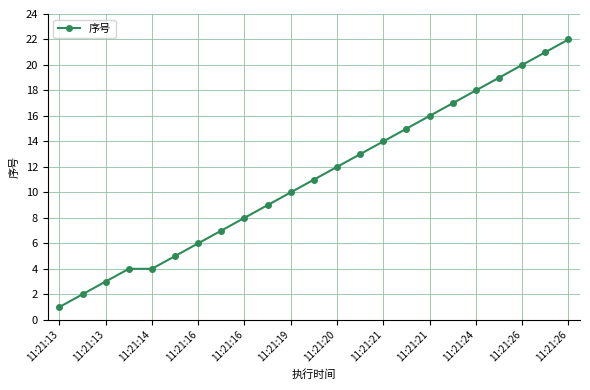

How many lines are shown in the chart?

1